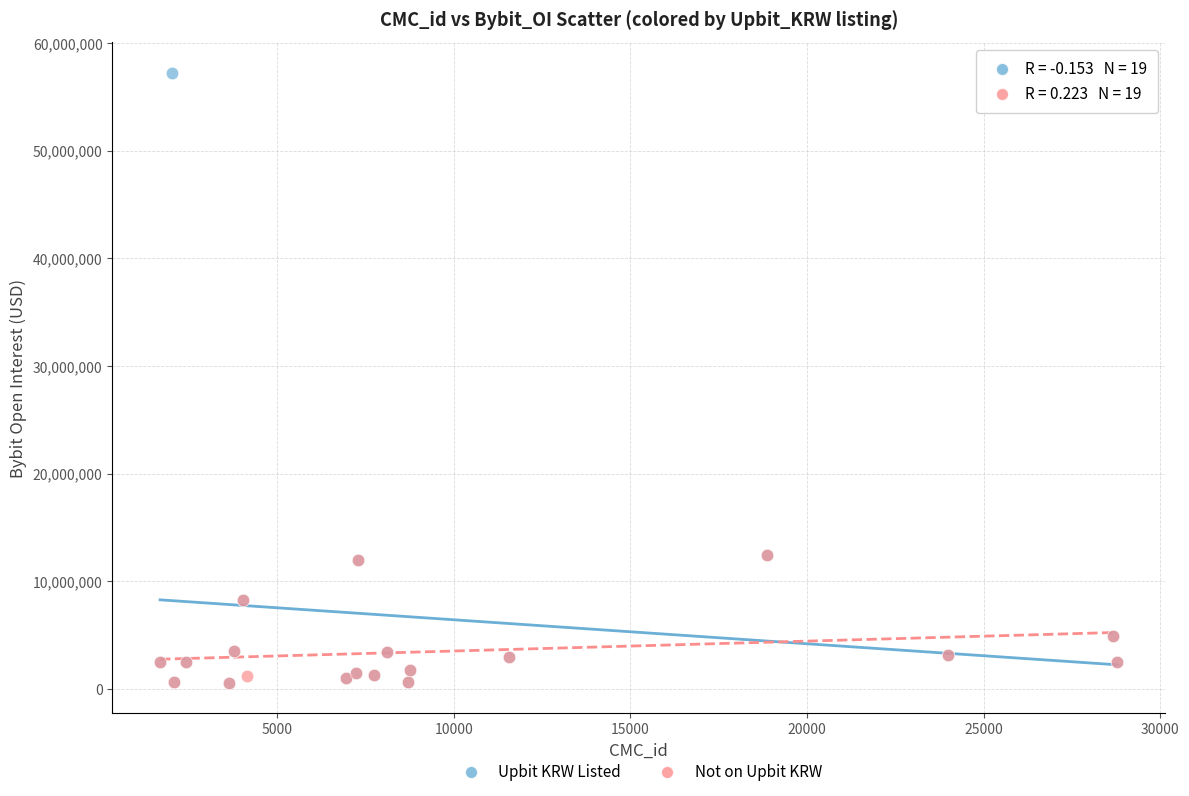

Which series has the widest spread of Y values?

Upbit KRW Listed